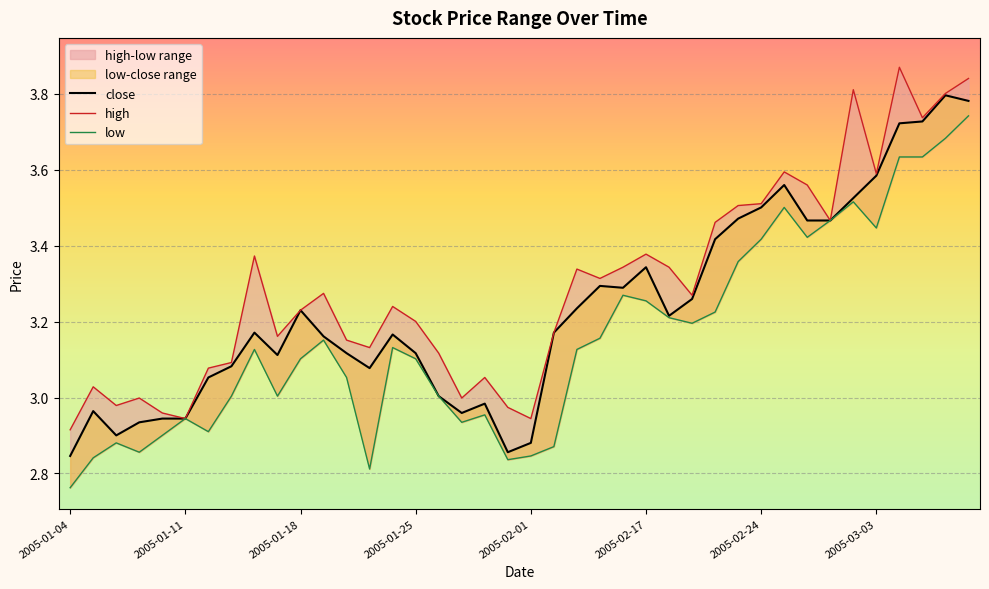

At which category does high reach its first local valley?

2005-01-06